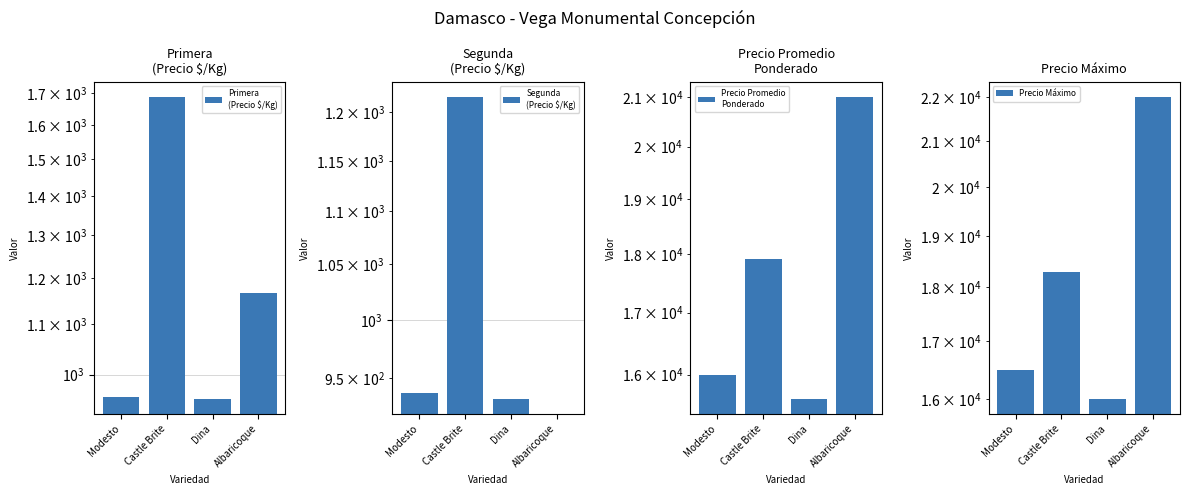

What position from the left is Dina?

3